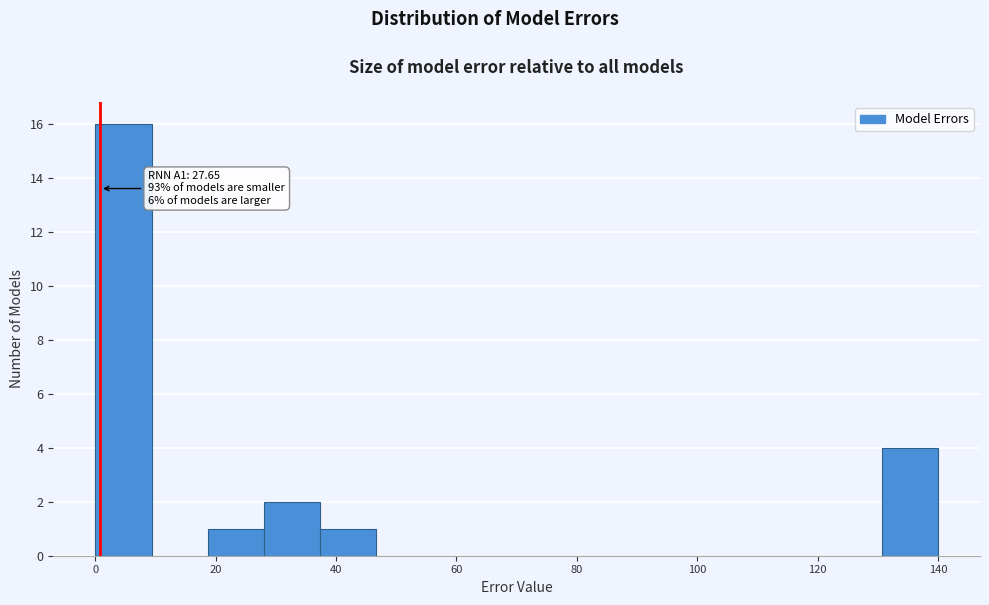

Which range on the x-axis has the tallest bar?

0 to 10